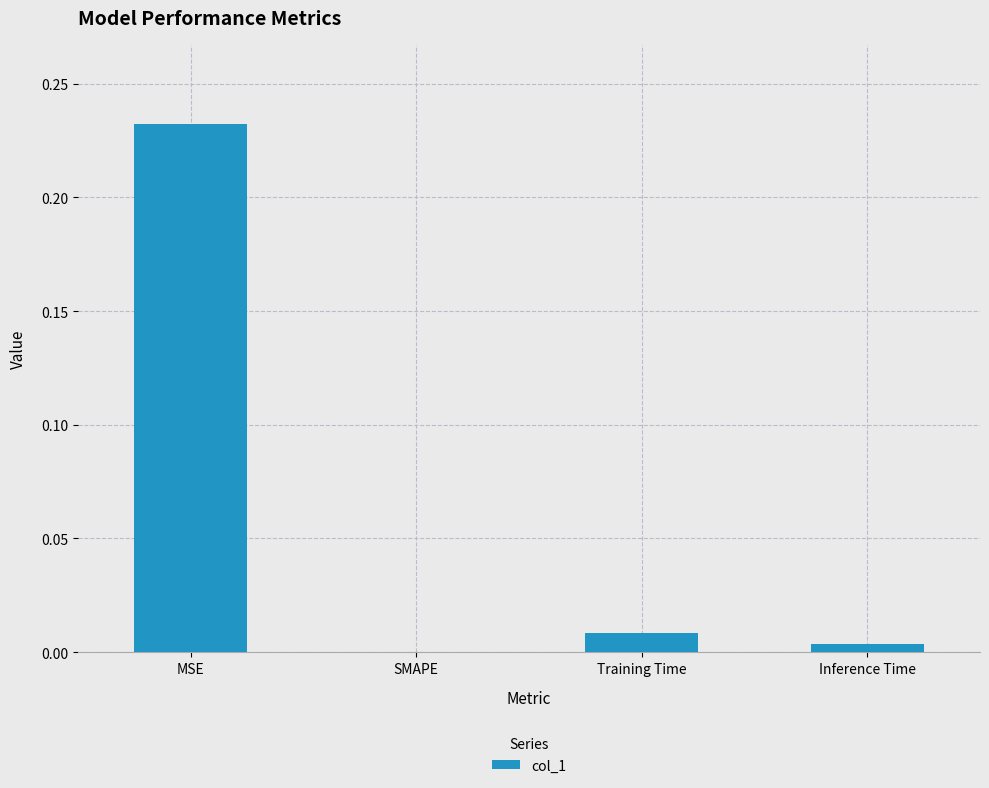

What is the change in value from MSE to Training Time?

-0.2